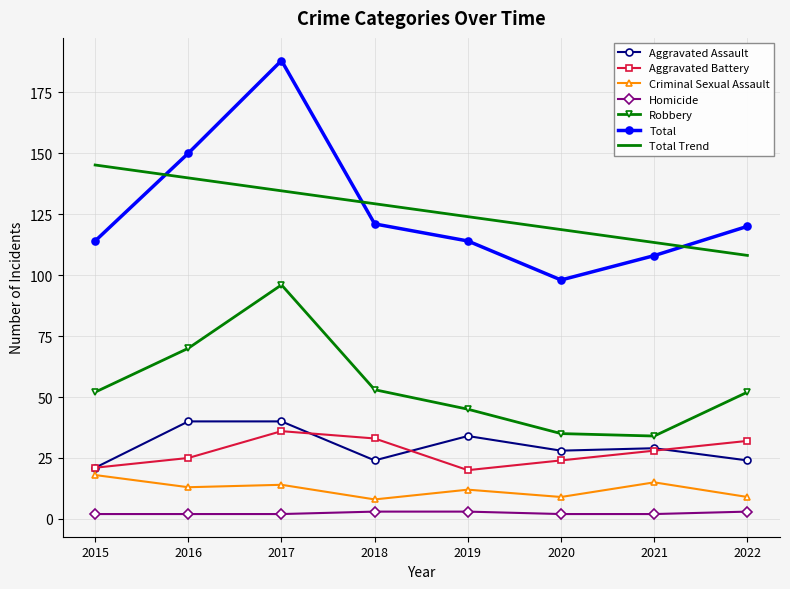

What is the spread (max minus min) of values at 2015?

143.2